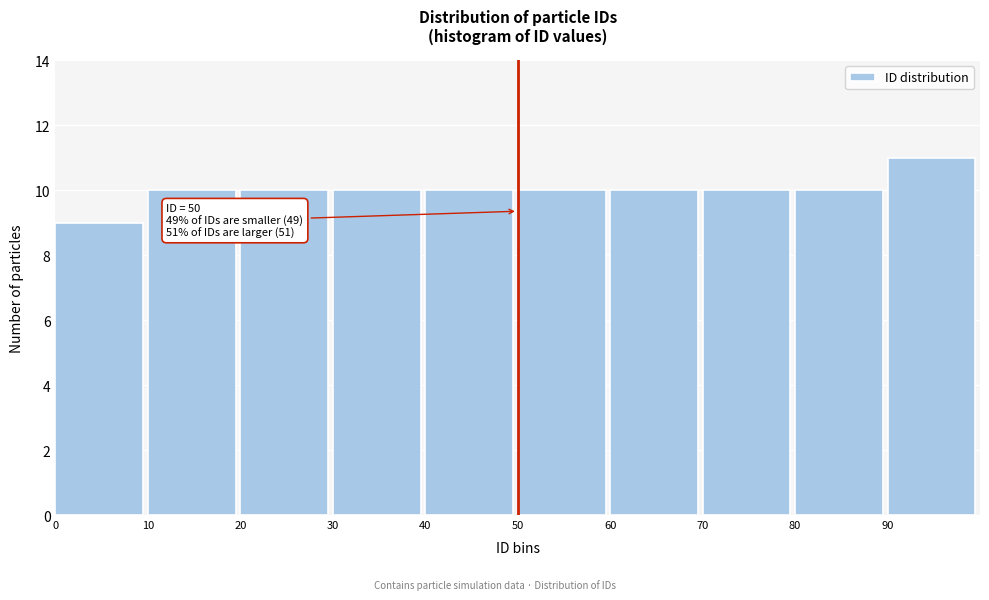

Over which range of the x-axis is the bar tallest?

90 to 100